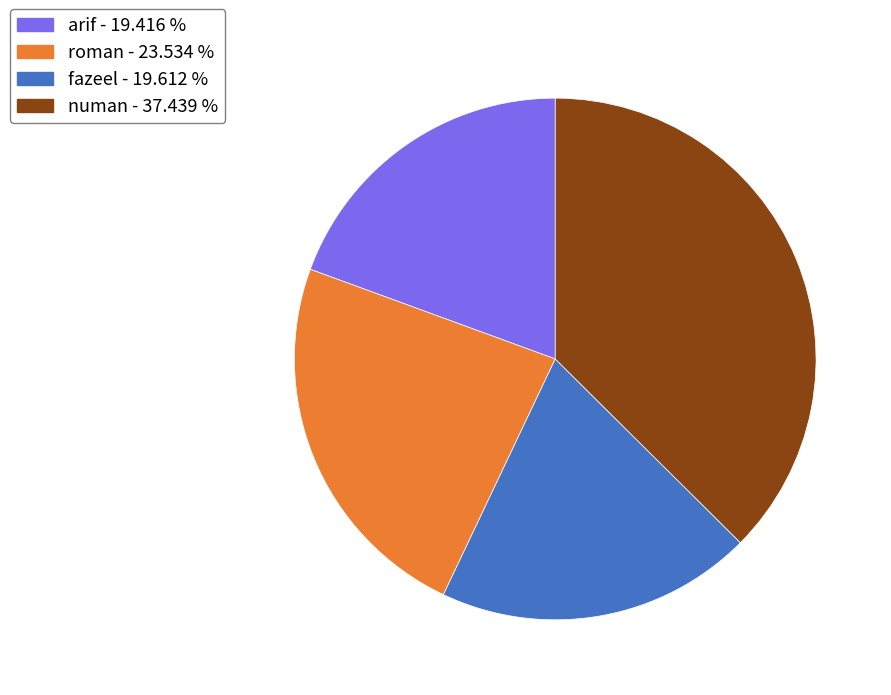

Combined, do arif and roman account for over 50%?

No